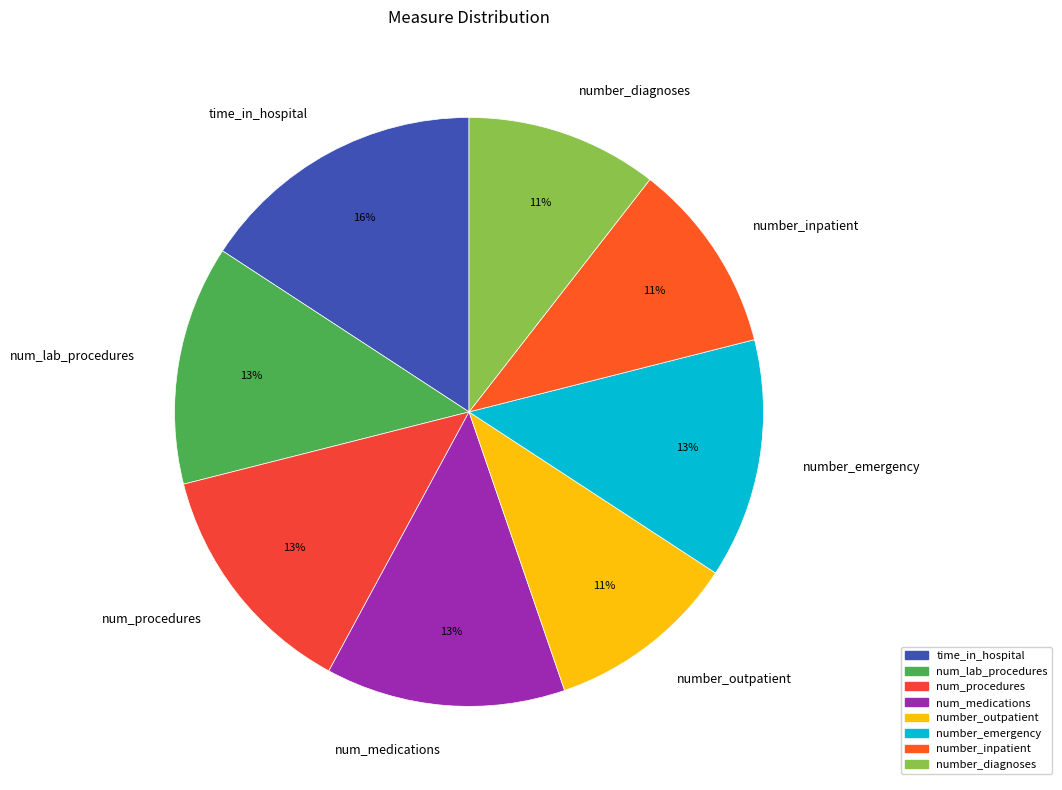

What is the ratio of the value at num_medications to the value at number_outpatient?

1.2